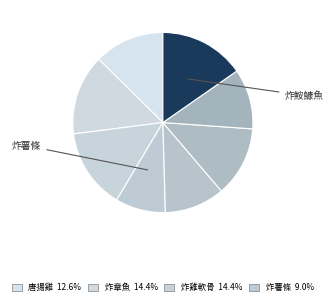

How many slices are in this pie chart?

8